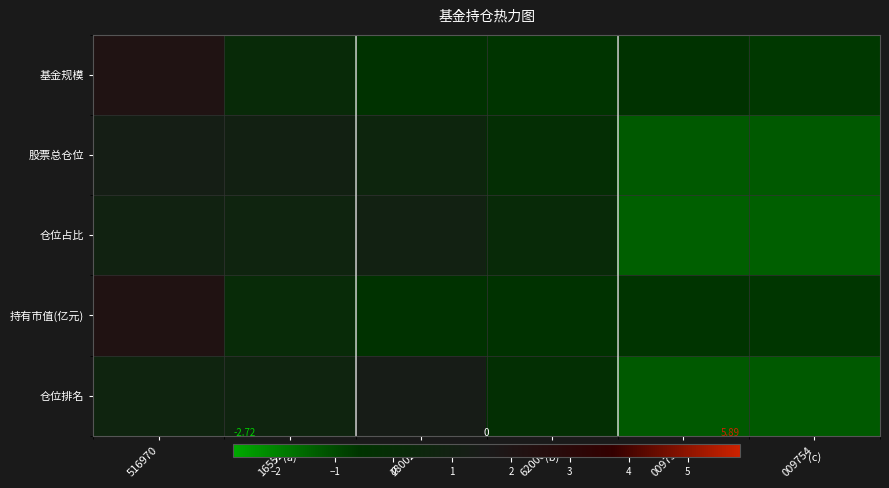

Reading left to right, what are all the values shown in this chart?

基金规模: 516970=2.2	165525=0.1	180020=-0.5	620001=-0.6	009753=-0.5	009754=-0.7
股票总仓位: 516970=1.2	165525=1.0	180020=0.6	620001=-0.2	009753=-1.3	009754=-1.3
仓位占比: 516970=0.9	165525=0.7	180020=1.0	620001=0.2	009753=-1.4	009754=-1.4
持有市值(亿元): 516970=2.2	165525=0.1	180020=-0.5	620001=-0.6	009753=-0.6	009754=-0.6
仓位排名: 516970=0.7	165525=0.7	180020=1.4	620001=-0.3	009753=-1.2	009754=-1.2